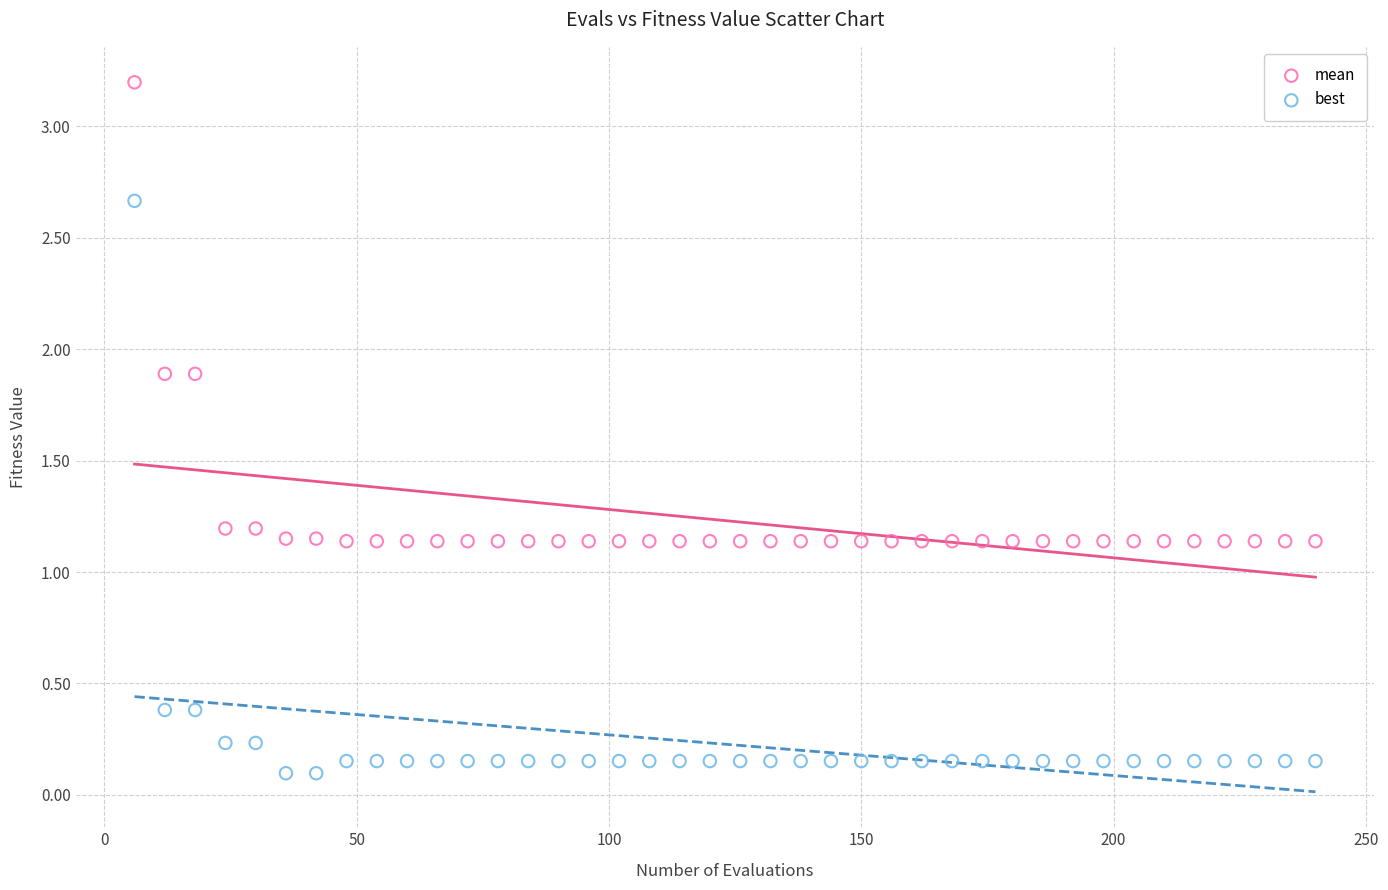

Across all data points, what is the range of X values (max minus min)?

234.0